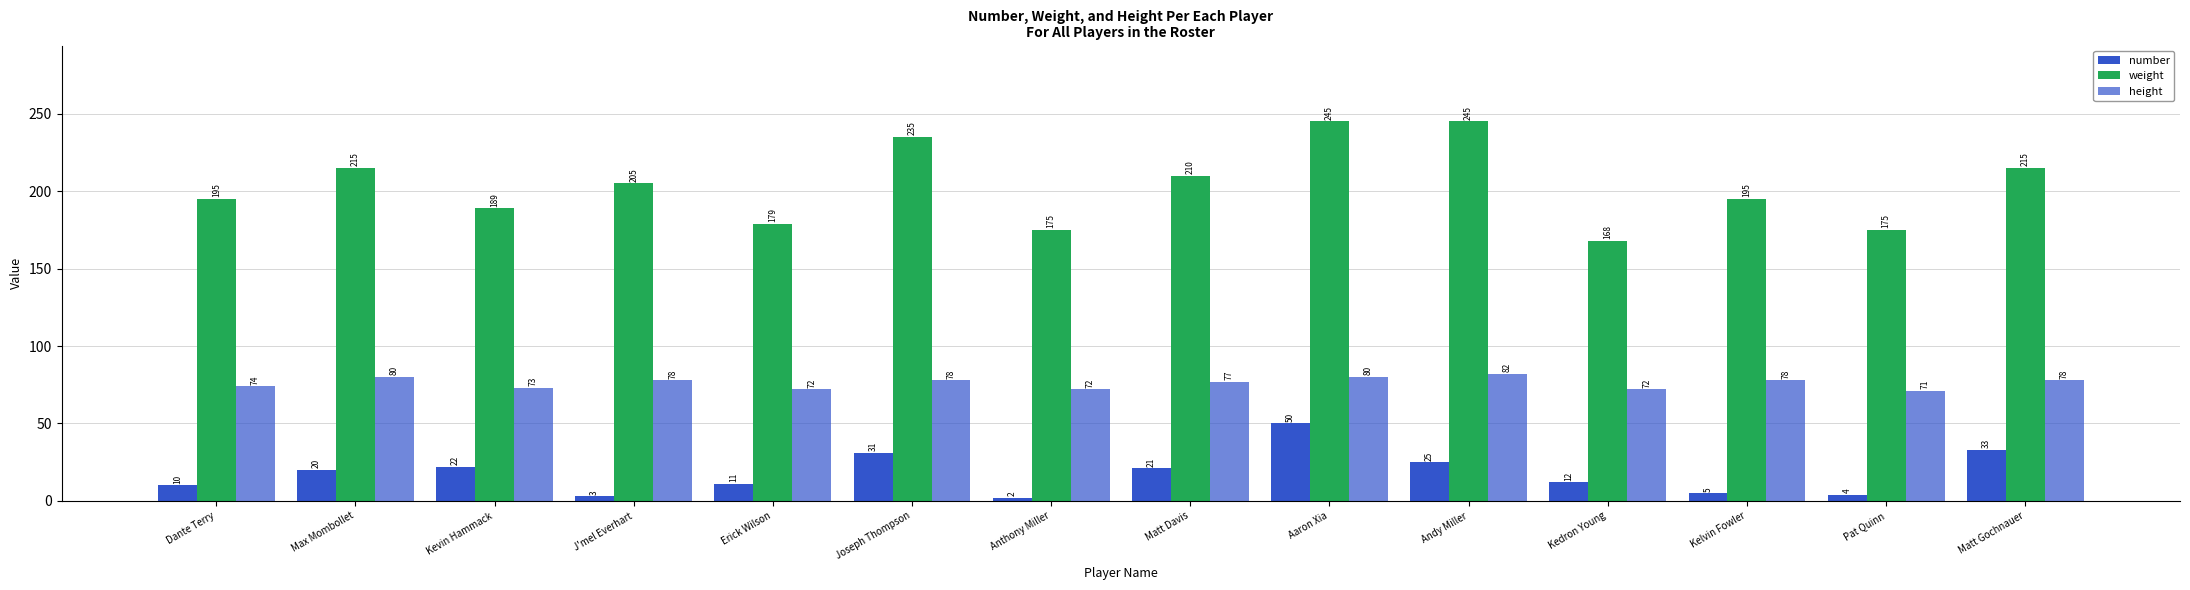

Rank the series by their maximum value, from highest to lowest.

weight, height, number